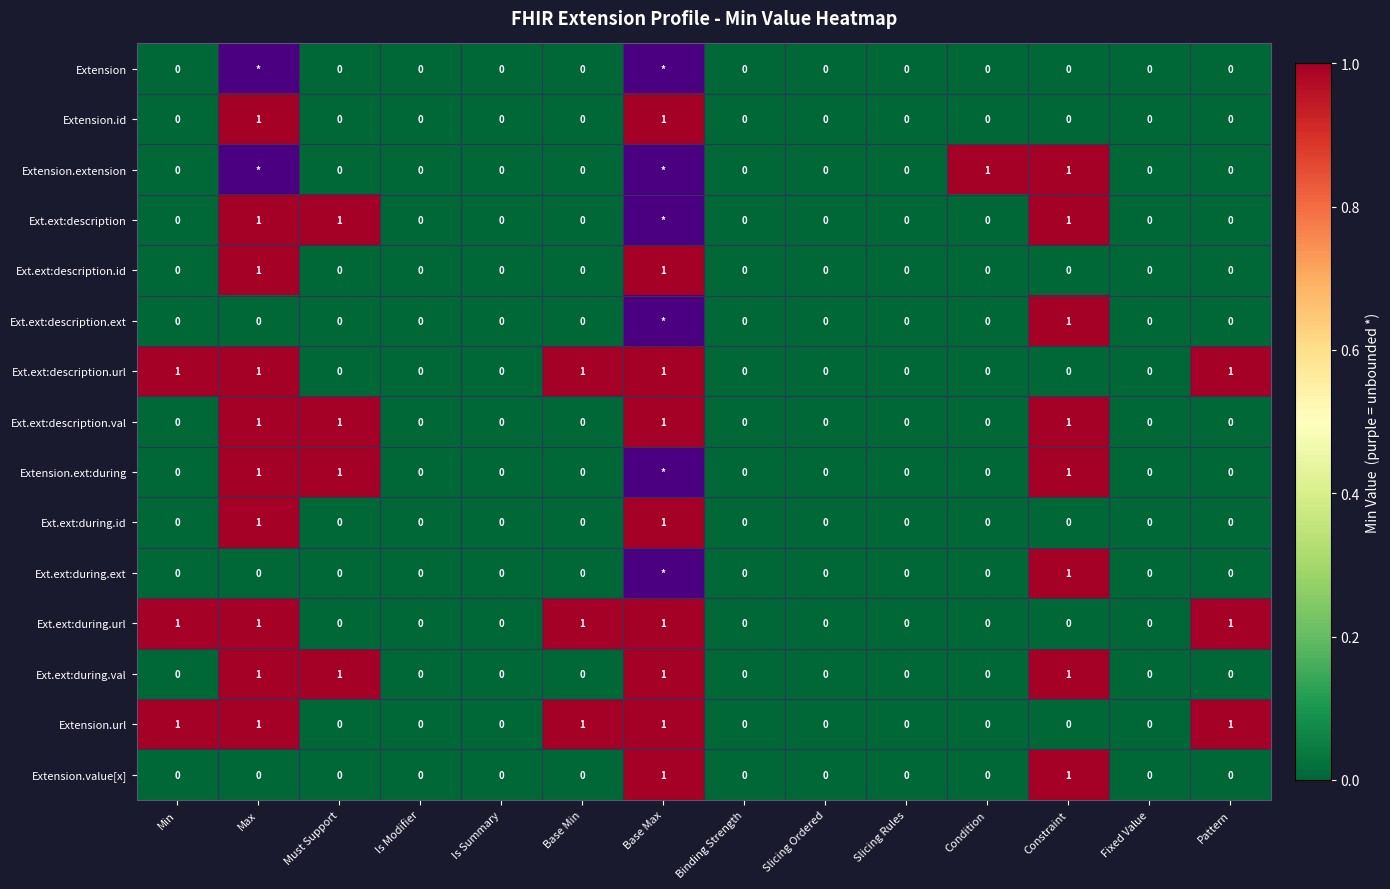

The Extension.ext:during series shows 0.5 at Must Support. True or false?

False